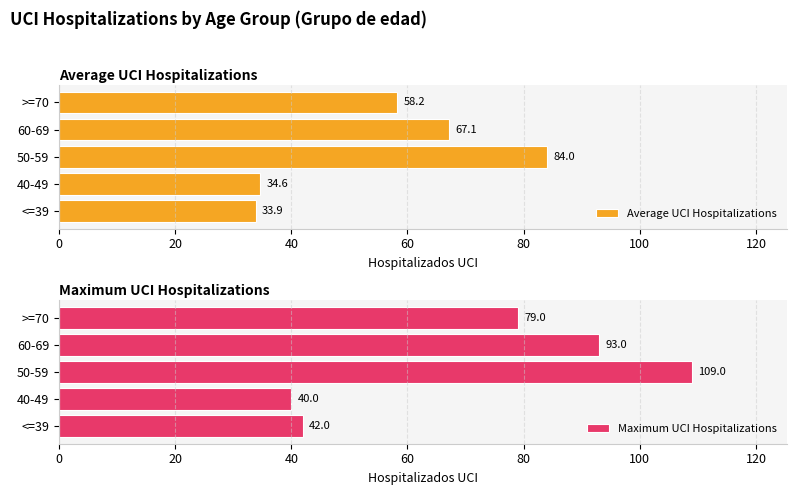

What are all the series names shown in the legend?

Average UCI Hospitalizations, Maximum UCI Hospitalizations